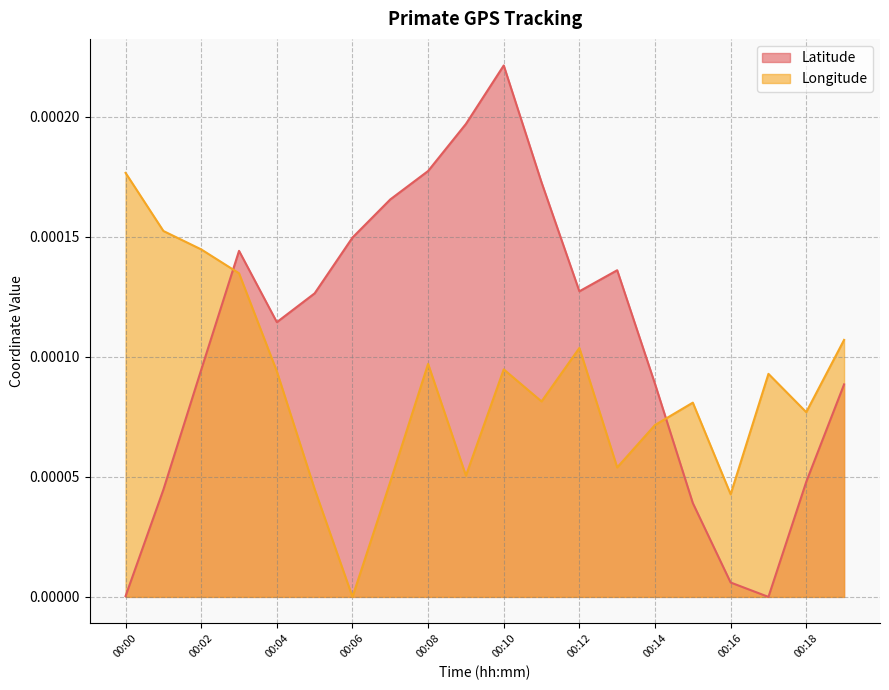

How many data points does each series have?

20